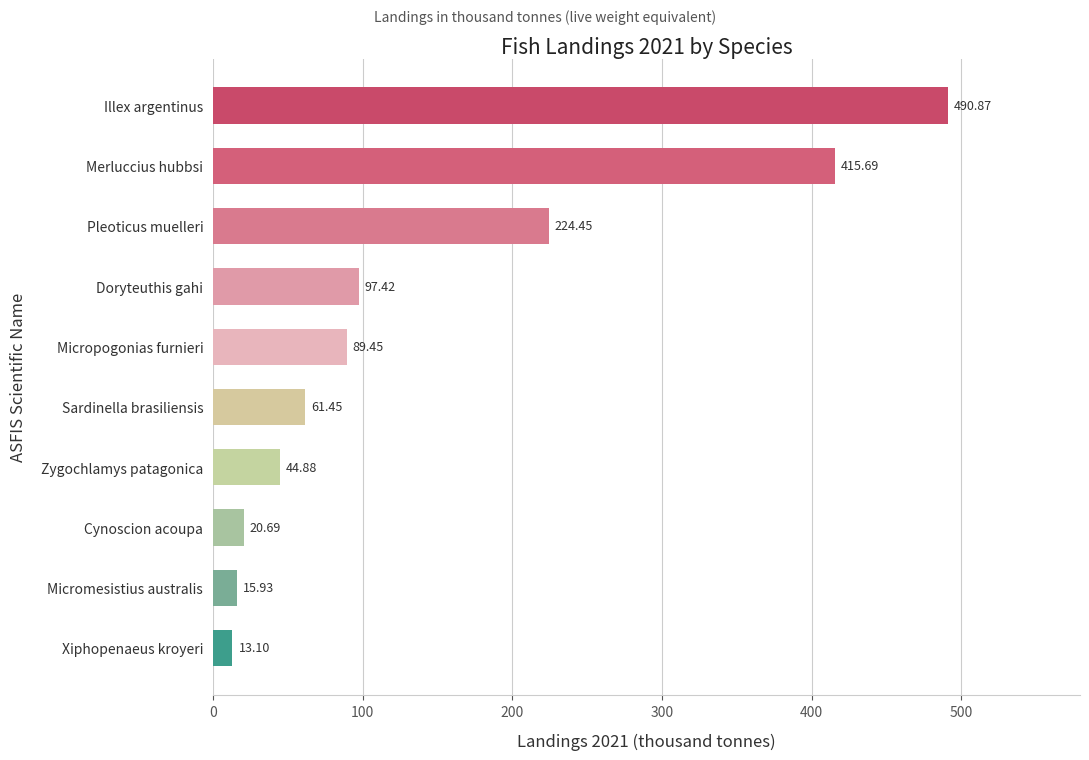

At which category does the chart reach its minimum across all series?

Xiphopenaeus kroyeri